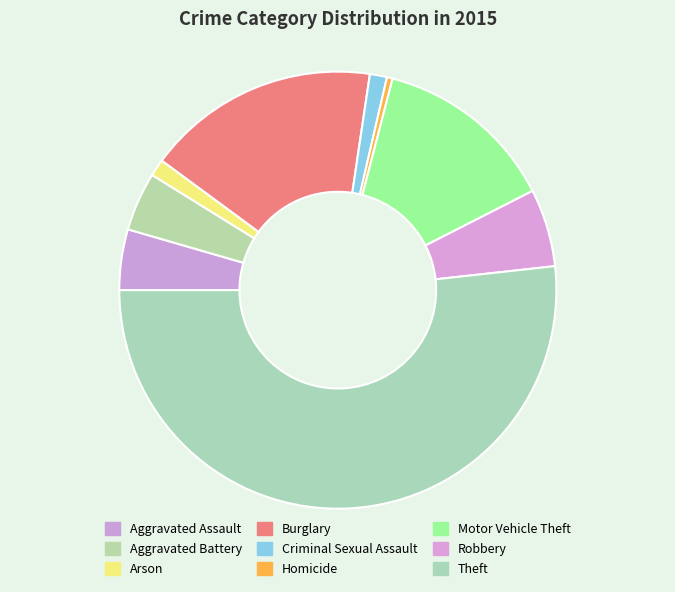

The Motor Vehicle Theft slice represents 13% of the pie. True or false?

True